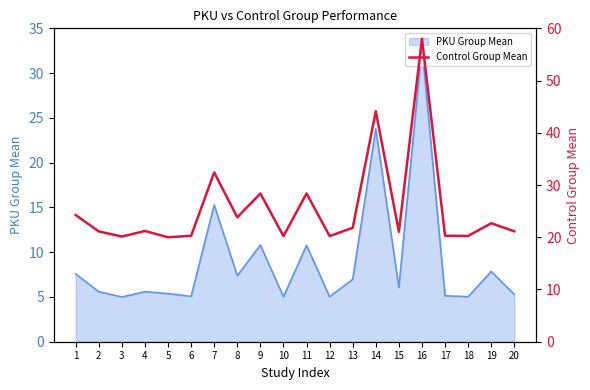

What is the change in value from 17 to 19?

+2.4